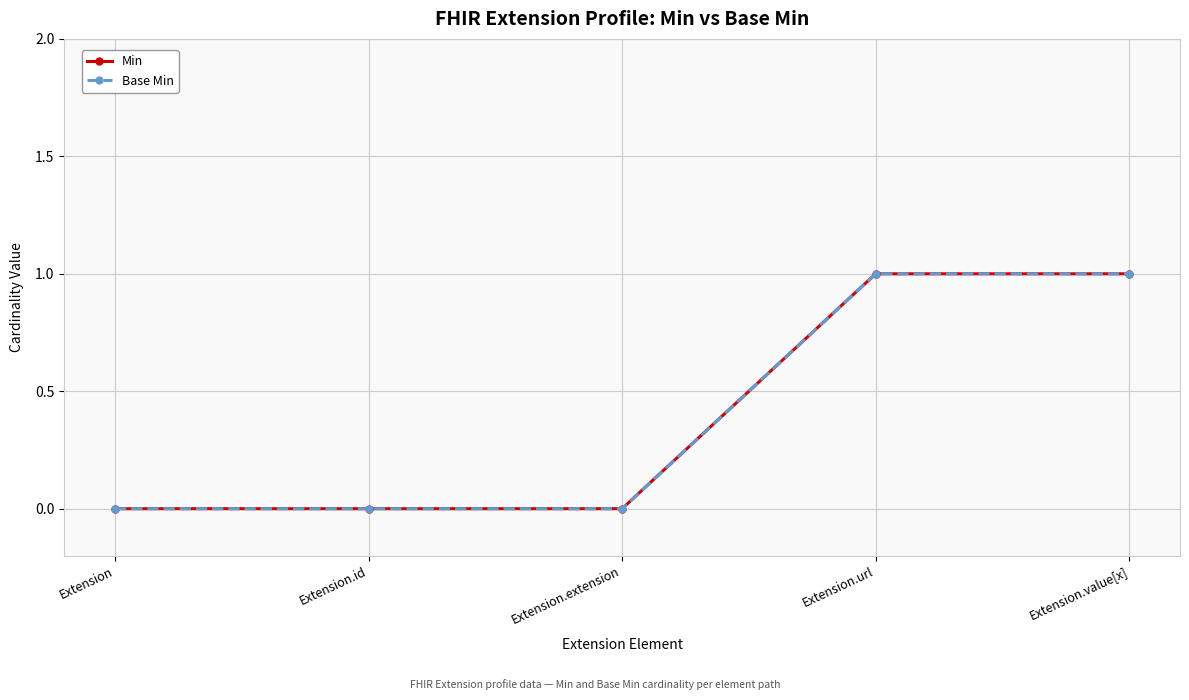

Rank the series by their maximum value, from highest to lowest.

Min, Base Min